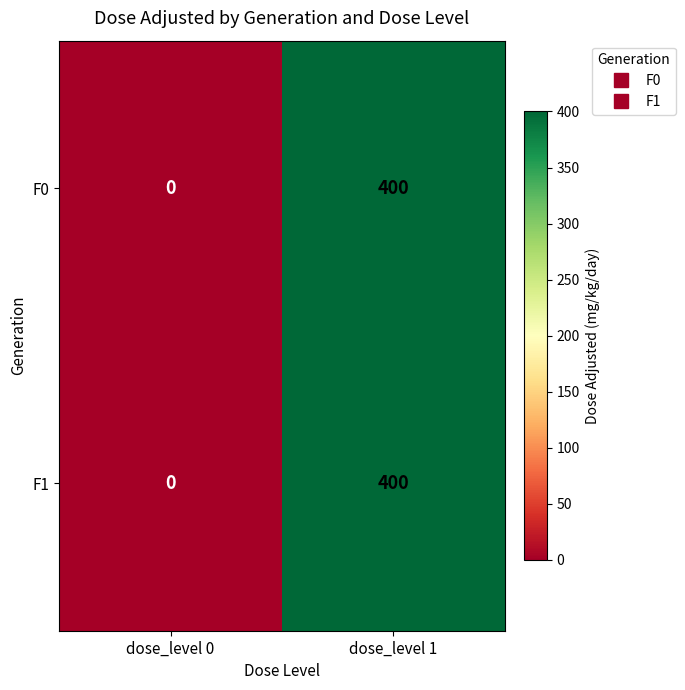

What is the total value across all series at dose_level 1?

800